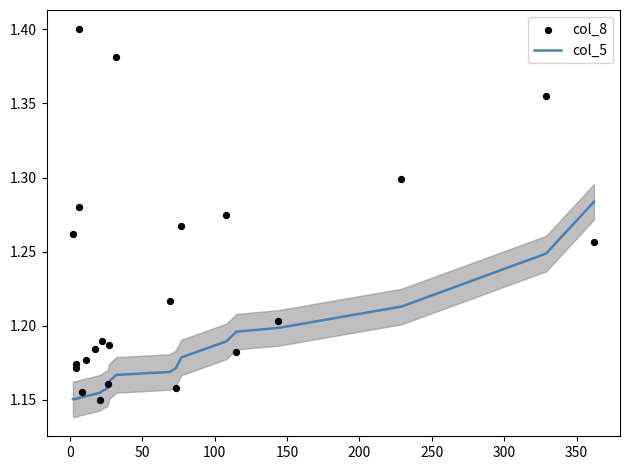

Which series has the largest total across all categories?

col_8